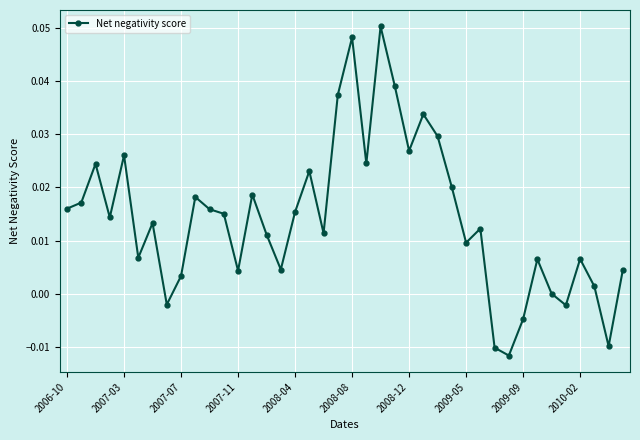

True or false: the data has more than 0 interior local peaks.

True